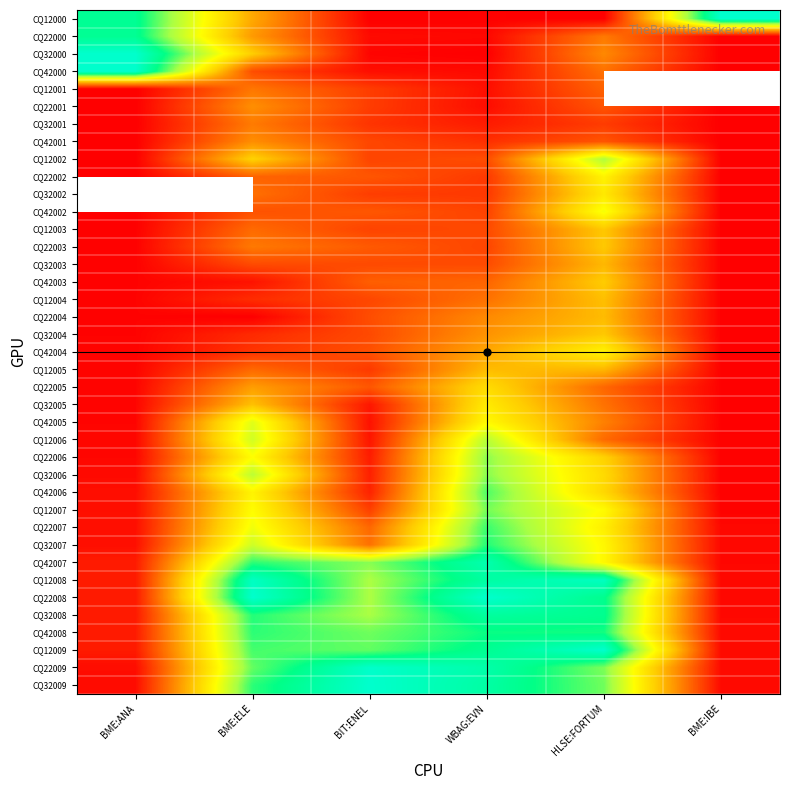

The value of CQ12000 at BIT:ENEL is 0.0. True or false?

True